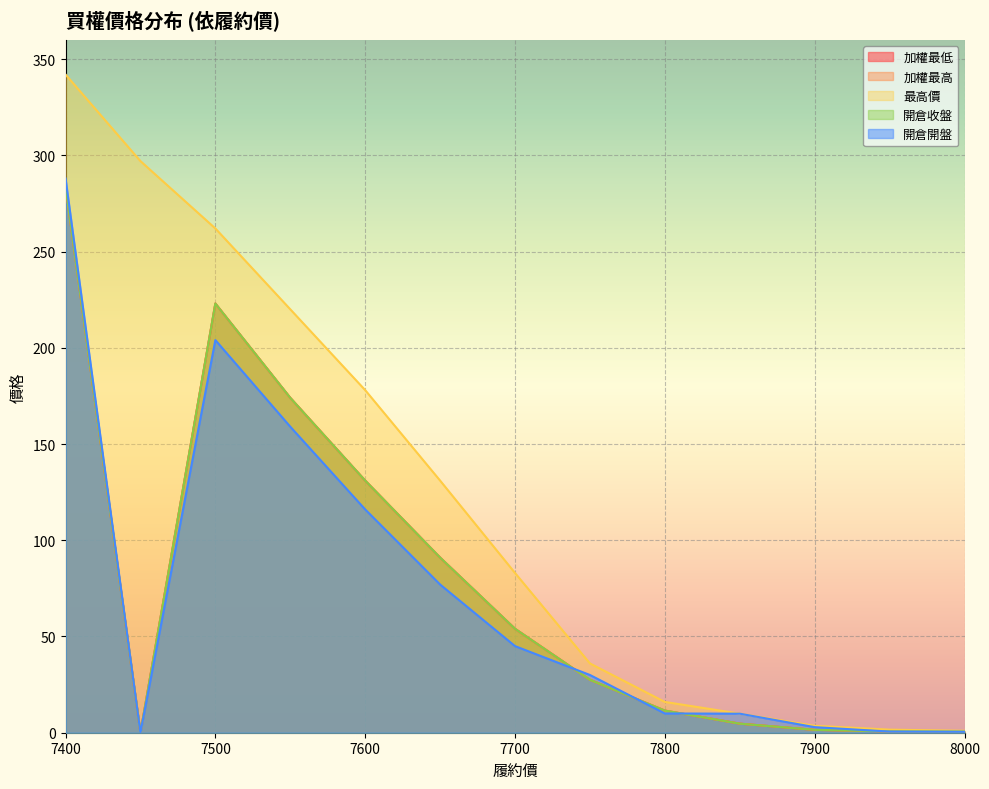

Between 7650 and 7950, which series saw the biggest shift?

最高價